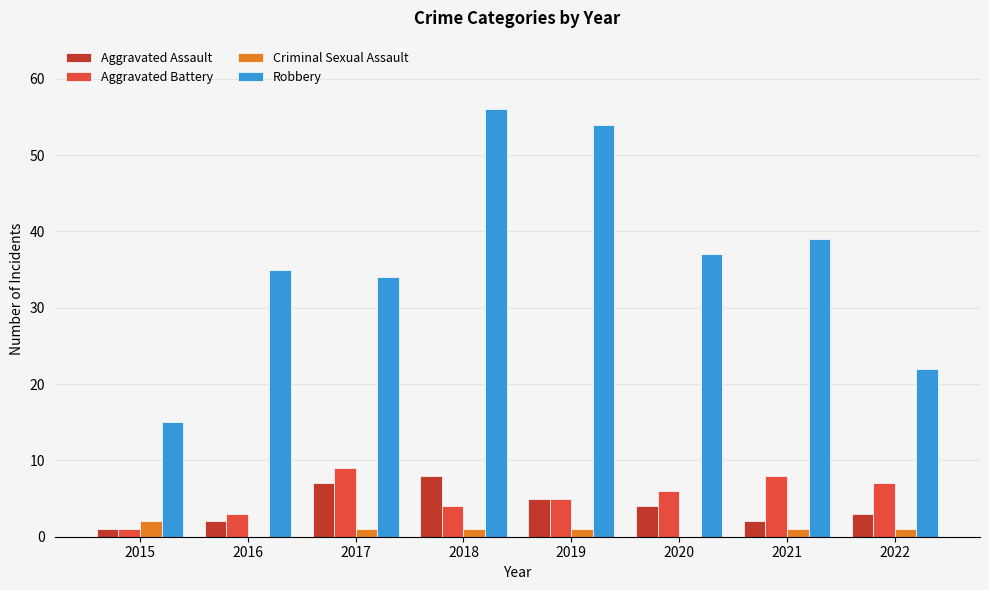

Is the value of Robbery at 2018 greater than the value of Aggravated Assault at 2018?

Yes